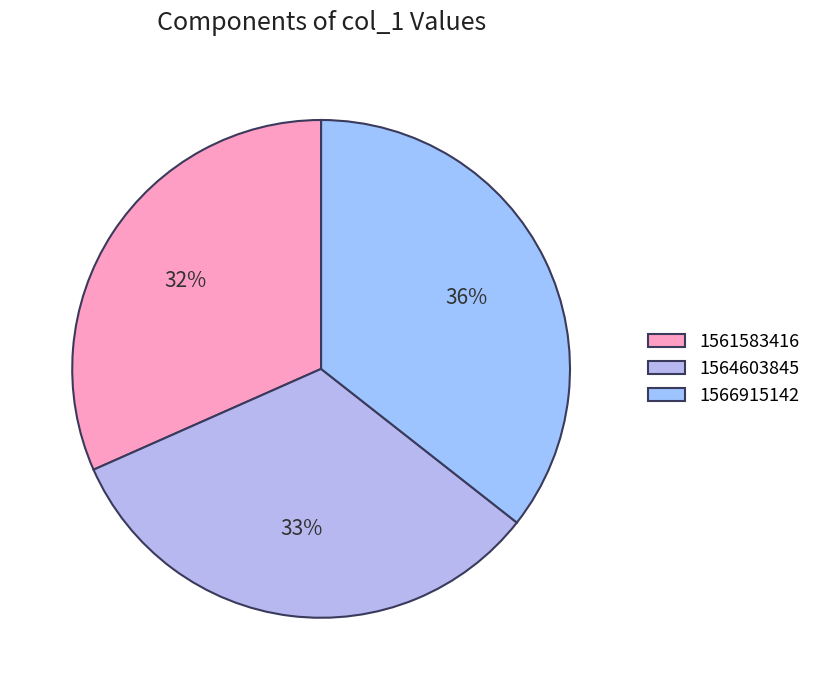

How many slices are in this pie chart?

3